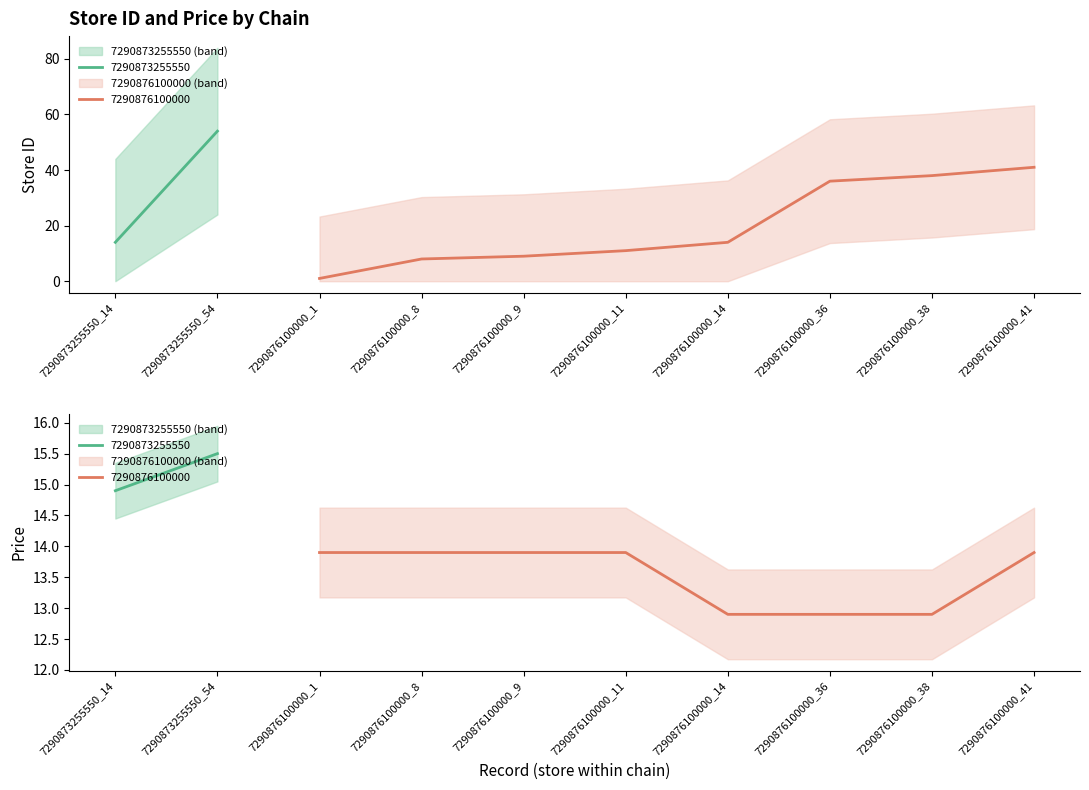

Reading left to right, list all the values displayed in this chart.

store_id: 14.0	54.0	1.0	8.0	9.0	11.0	14.0	36.0	38.0	41.0
price: 14.9	15.5	13.9	13.9	13.9	13.9	12.9	12.9	12.9	13.9